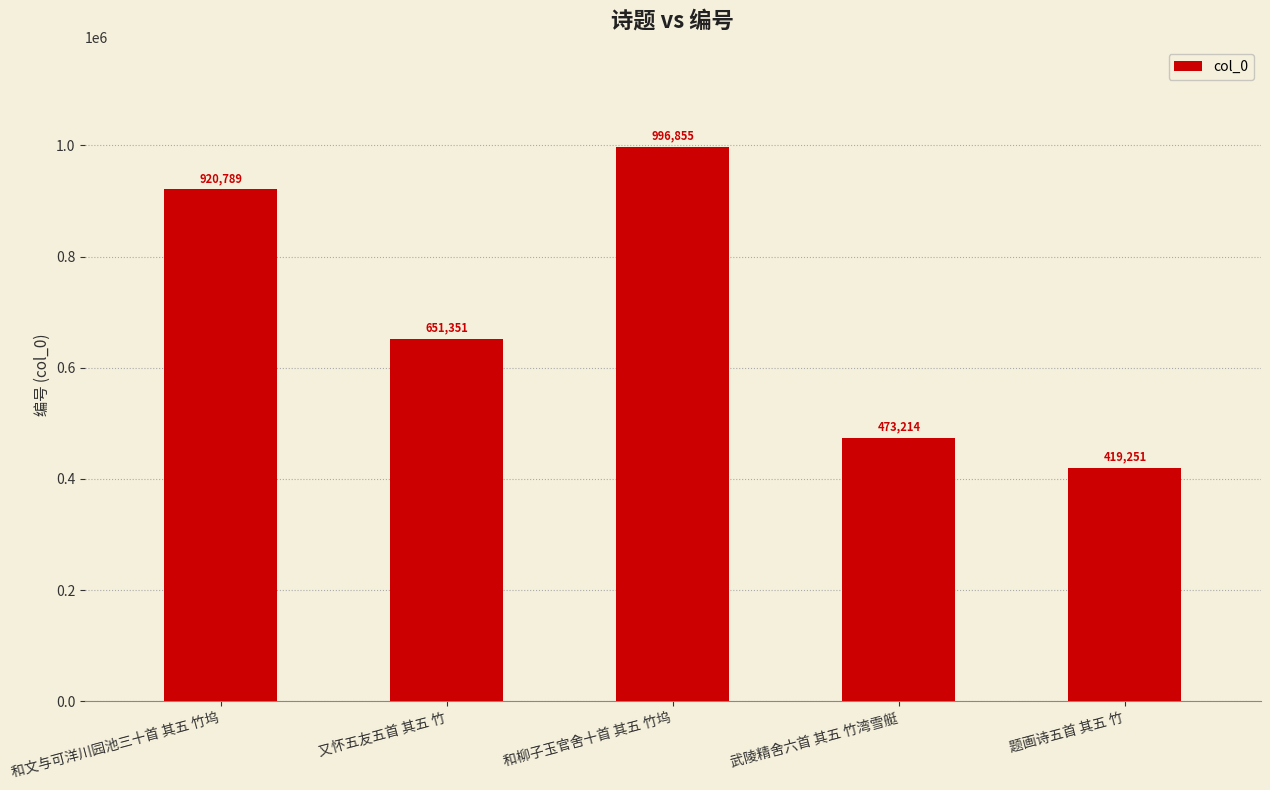

How many data points are less than 651351?

2